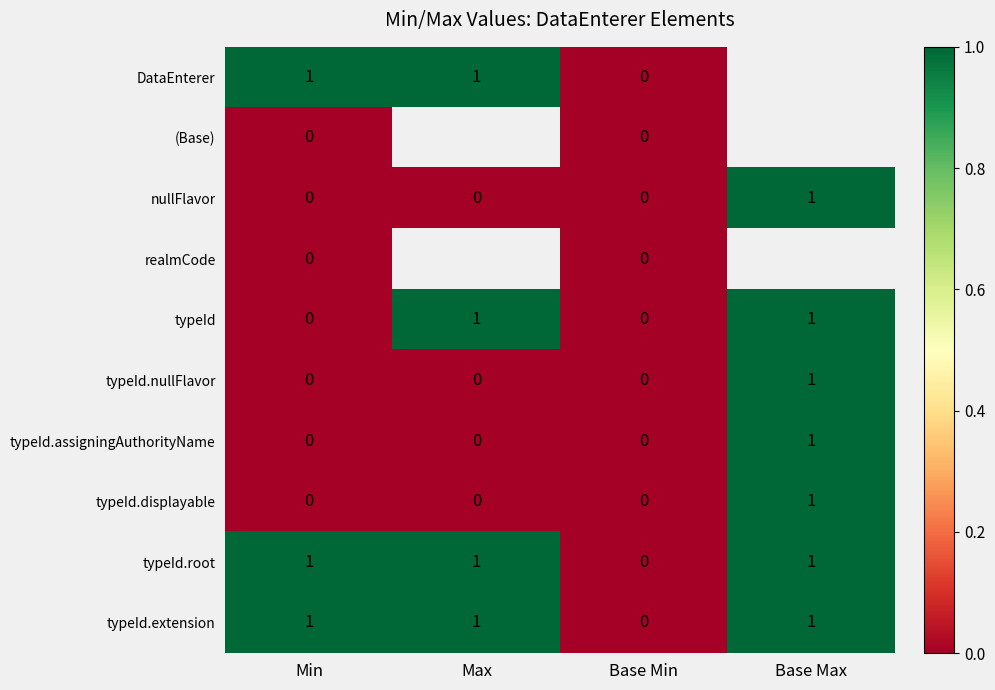

The typeId.nullFlavor series shows 0 at Min. True or false?

True